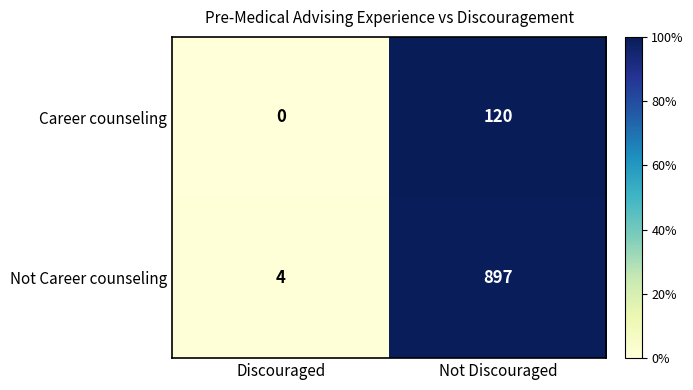

True or false: Not Career counseling has a value of 4 at Discouraged.

True